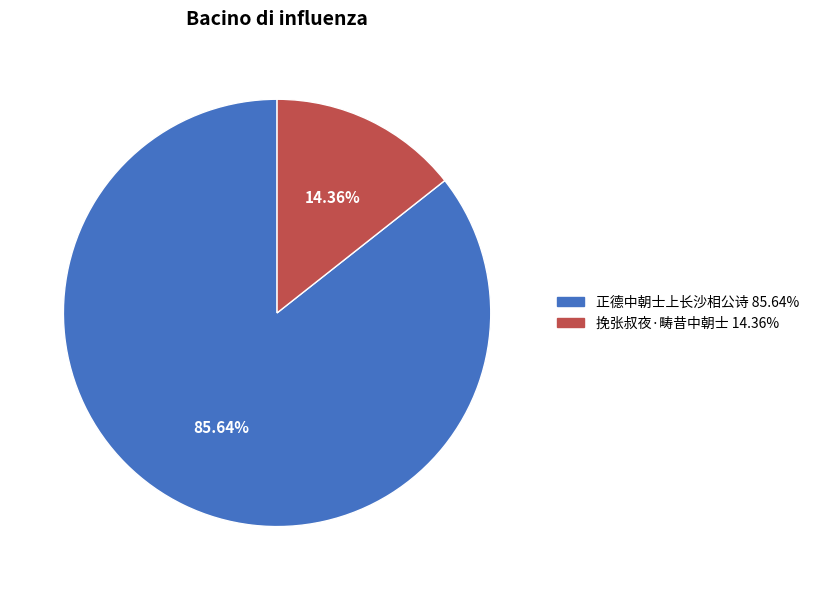

What is the largest slice in the pie chart?

正德中朝士上长沙相公诗